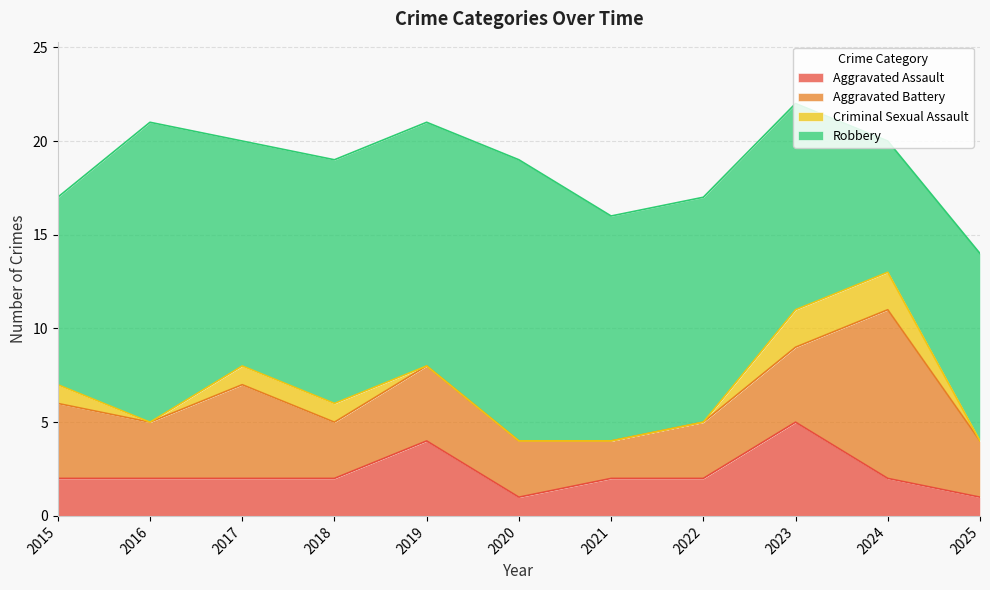

How many interior local peaks does the Aggravated Assault series have?

2